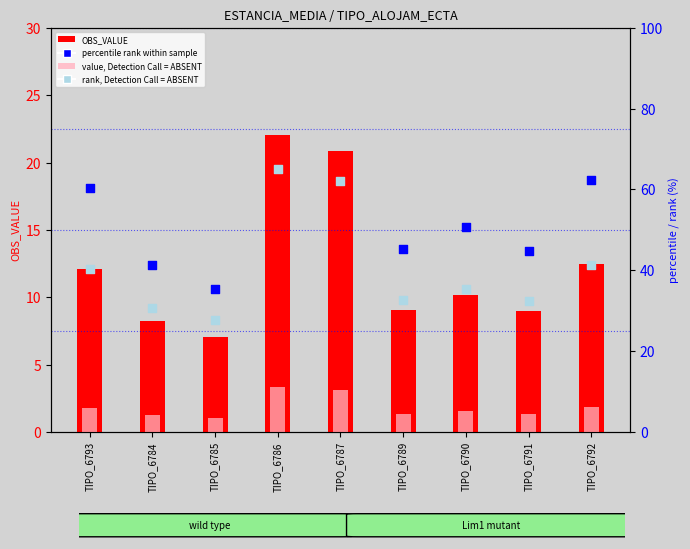

At how many categories does at least one series exceed 22?

9